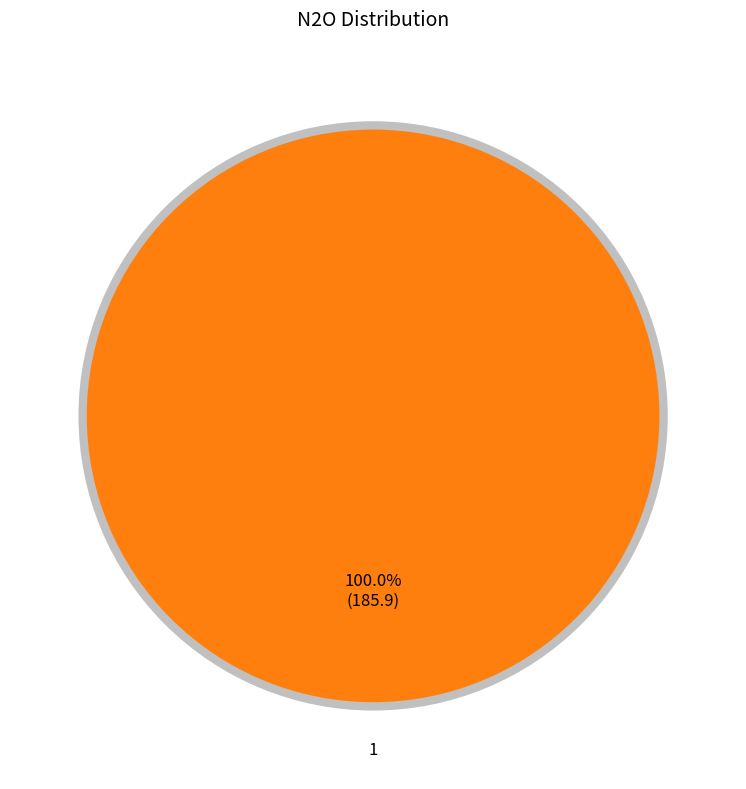

Is there any slice that represents more than half of the pie?

Yes